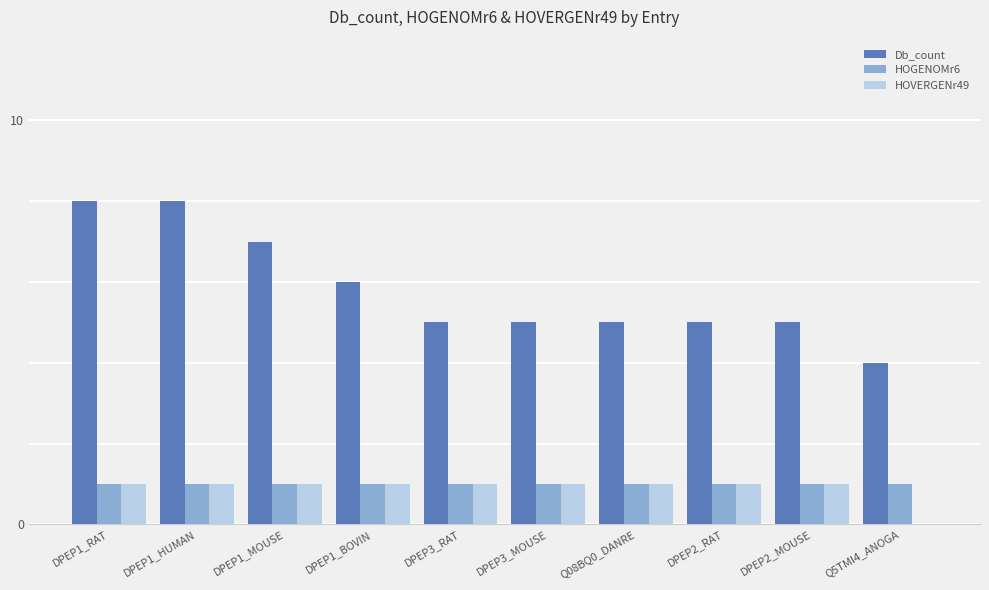

Is the value of HOGENOMr6 at Q5TMI4_ANOGA greater than the value of Db_count at DPEP2_MOUSE?

No